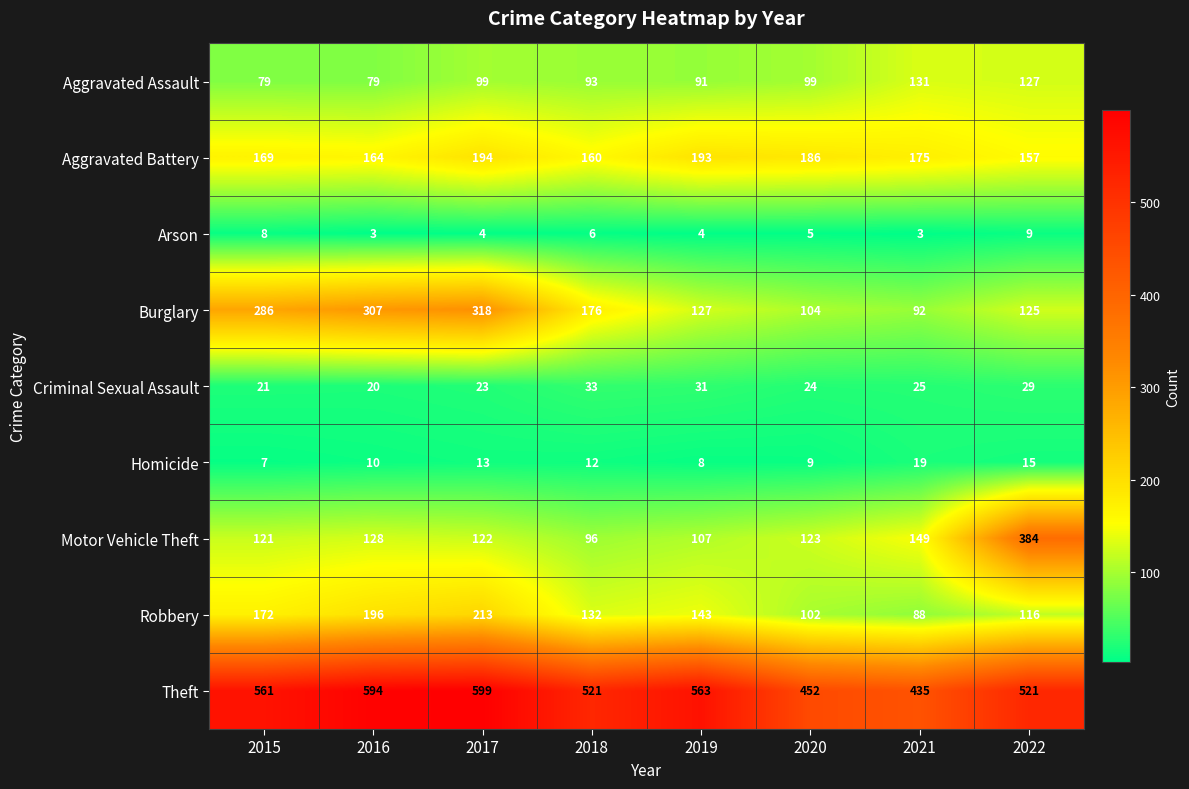

At which category is the sum across all series the highest?

2017